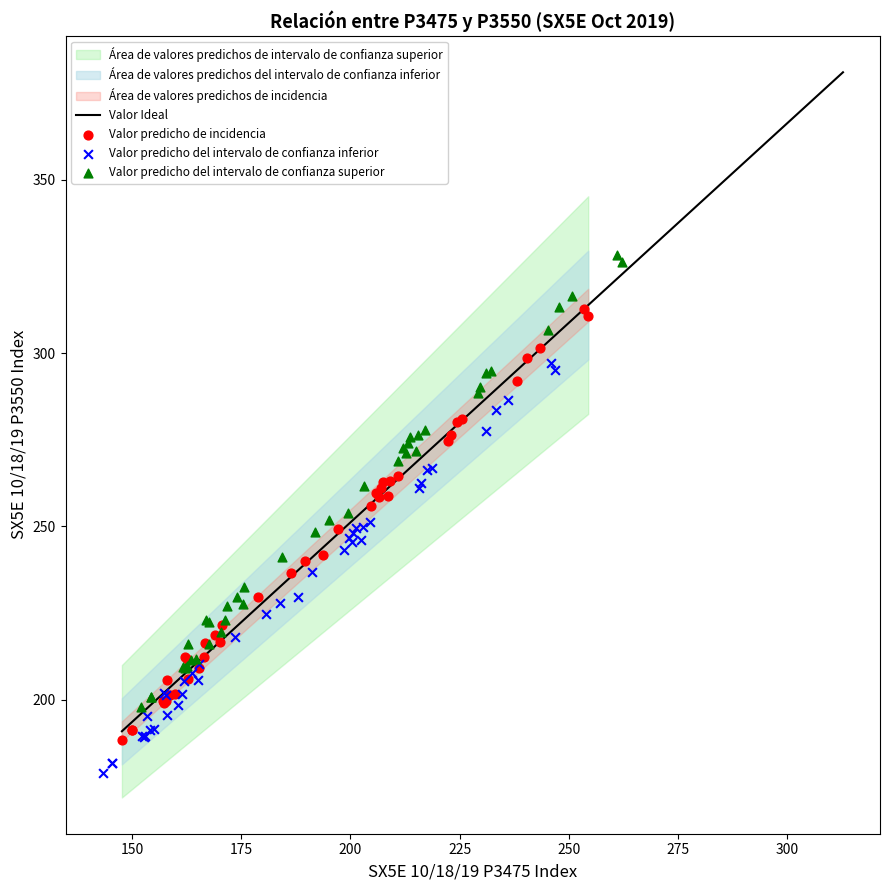

Which series has the largest Y range (max minus min)?

Valor predicho del intervalo de confianza superior